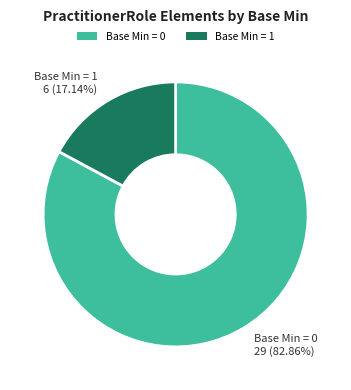

Combined, do Base Min = 0 and Base Min = 1 account for over 50%?

Yes